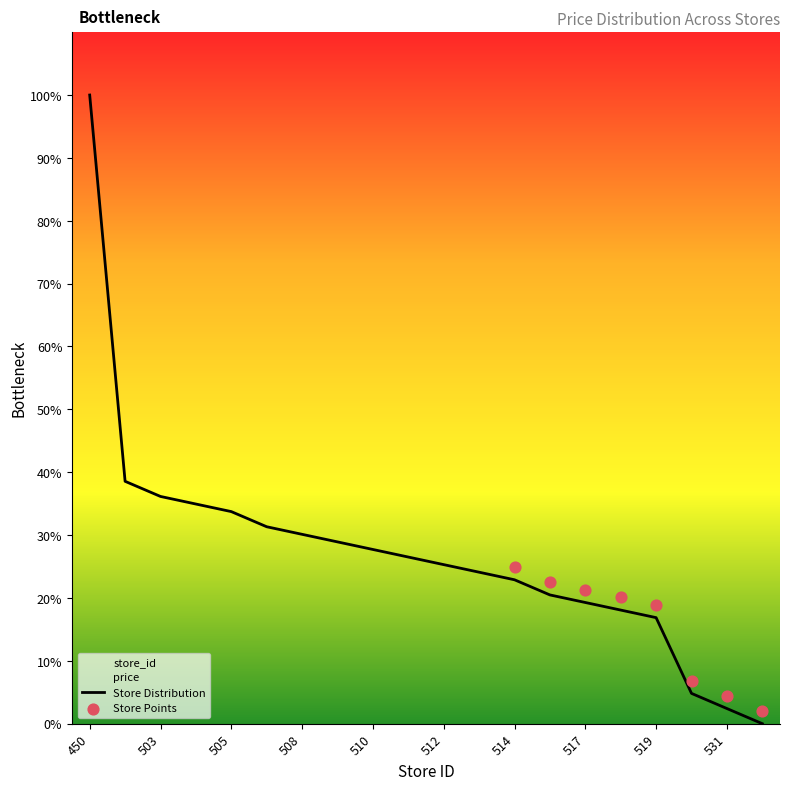

Approximately how many times larger is the value at 512 compared to 505?

0.8